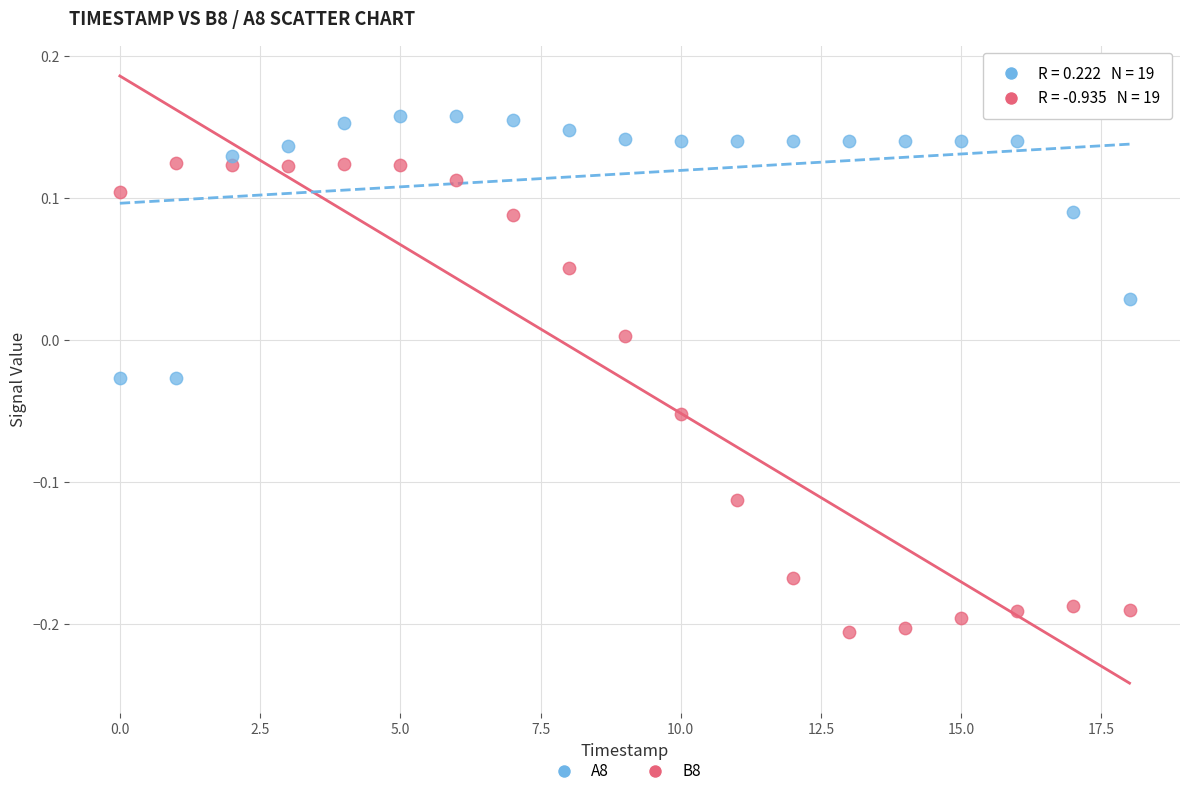

What are all the series names shown in the legend?

A8, B8